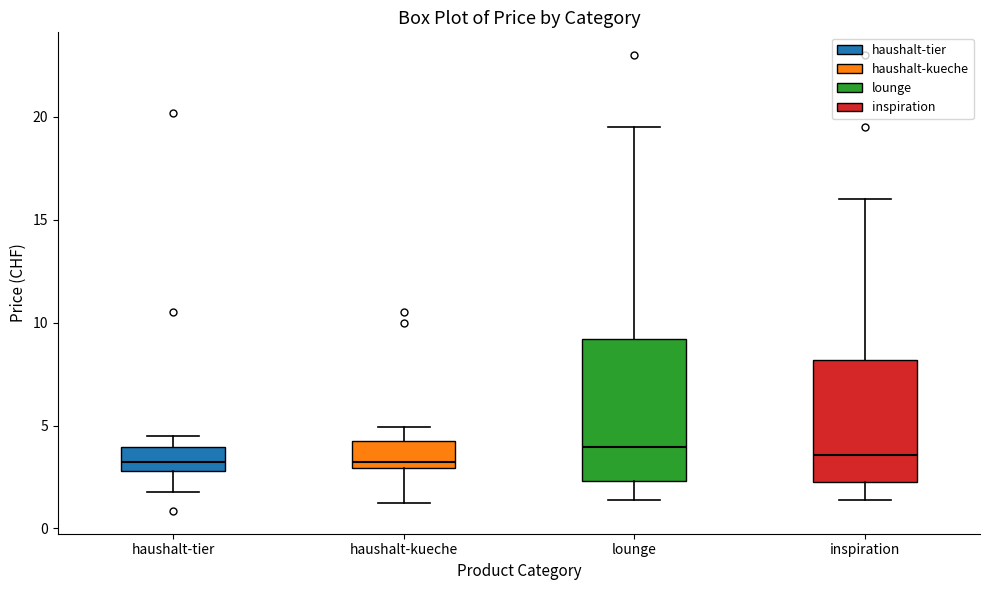

Reading left to right, transcribe this box plot: for each box, give where its median line is, the range the box spans, and where its two whiskers end, as read against the y-axis. The values are not printed on the chart, so give them approximately, as read against the axis.

haushalt-tier: median 3.0 (inside the box), box 3.0 to 4.0, whiskers 2.0 to 4.5
haushalt-kueche: median 3.0 (just above the box's lower edge), box 3.0 to 4.5, whiskers 1.5 to 5.0
lounge: median 4.0, box 2.5 to 9.0, whiskers 1.5 to 19.5
inspiration: median 3.5, box 2.5 to 8.0, whiskers 1.5 to 16.0